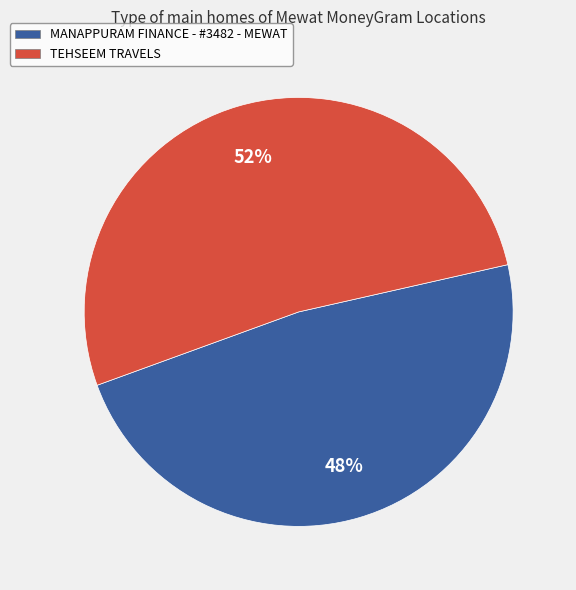

How many slices are in this pie chart?

2